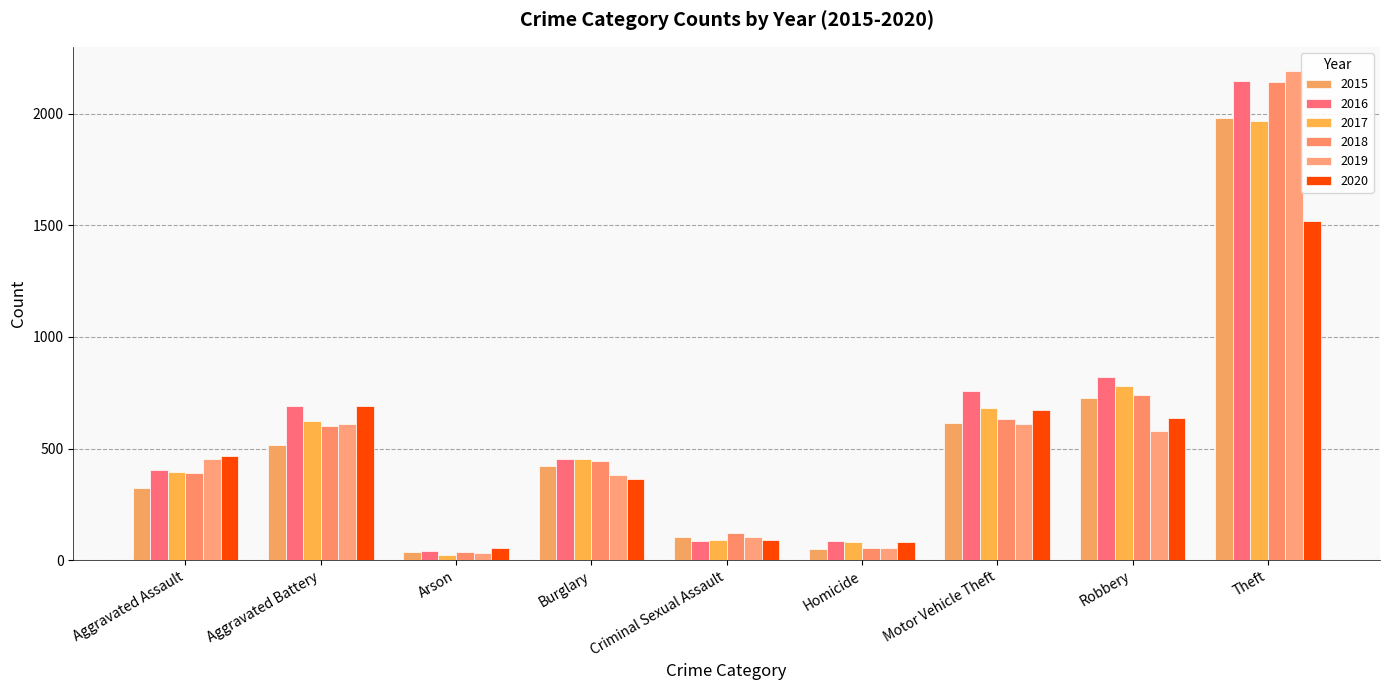

Where is 2020 nearest to the value 786?

Aggravated Battery